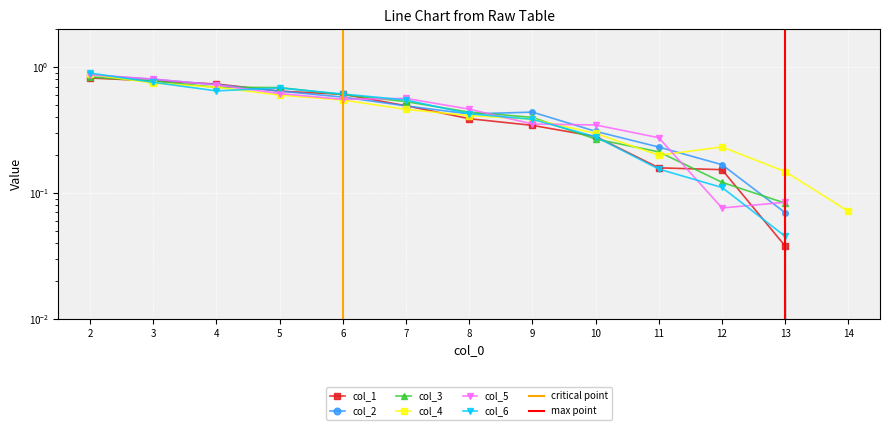

At which category is the sum across all series the highest?

2